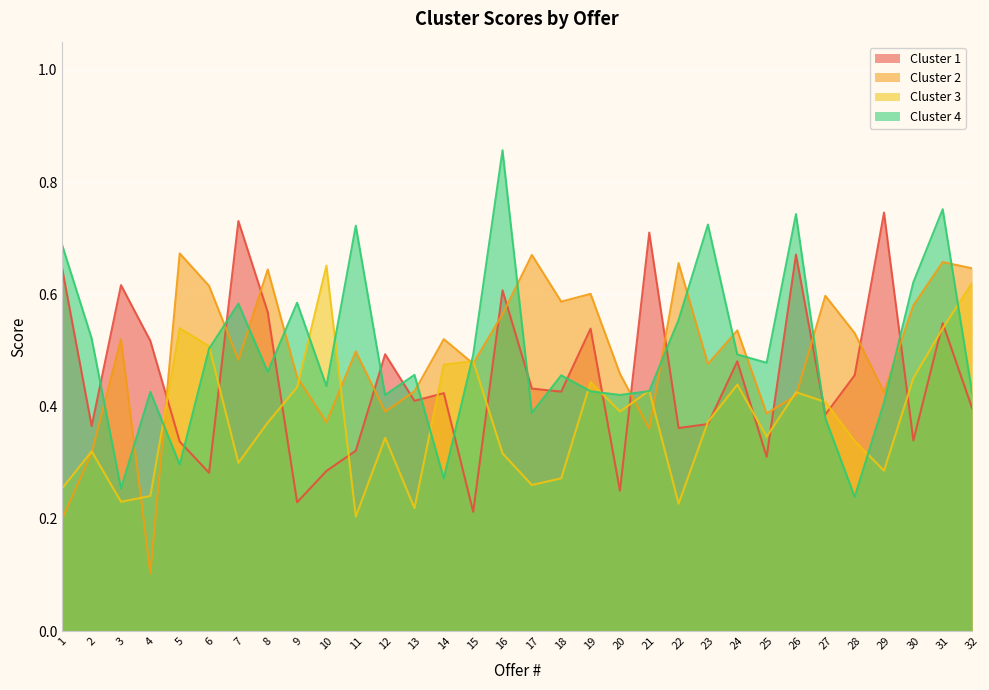

After their last crossing, which series has the higher values: Cluster 3 or Cluster 2?

Cluster 2